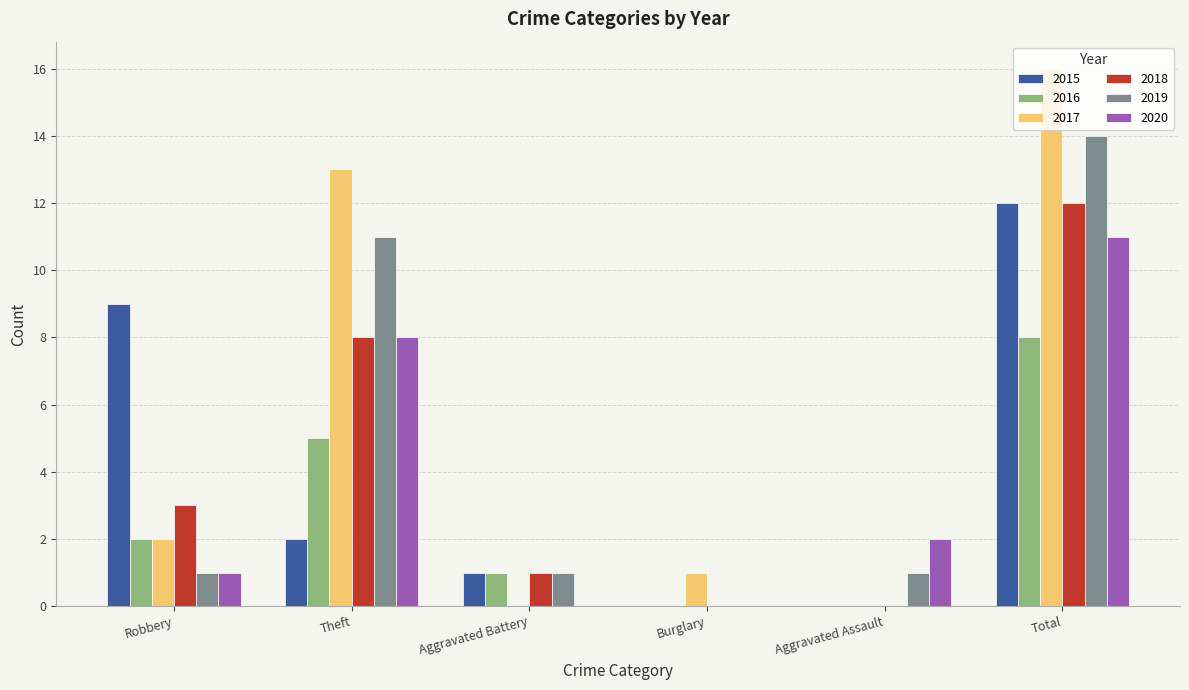

Which series has the largest total across all categories?

2017